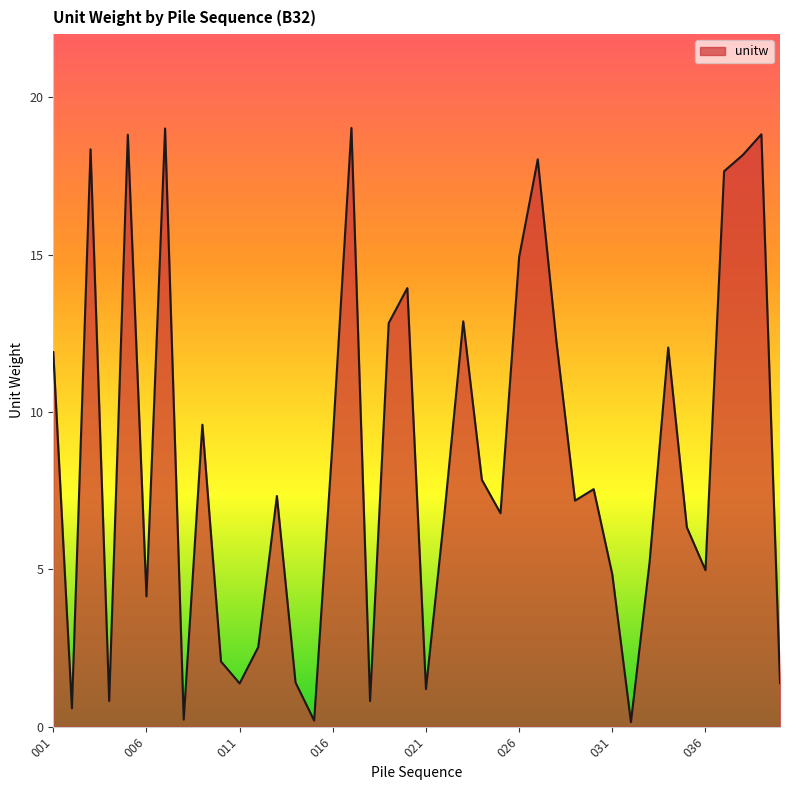

List the labels in order of value, largest first.

017, 007, 039, 005, 003, 038, 027, 037, 026, 020, 023, 019, 028, 034, 001, 009, 016, 024, 030, 013, 029, 022, 025, 035, 033, 036, 031, 006, 012, 010, 014, 040, 011, 021, 004, 018, 002, 008, 015, 032